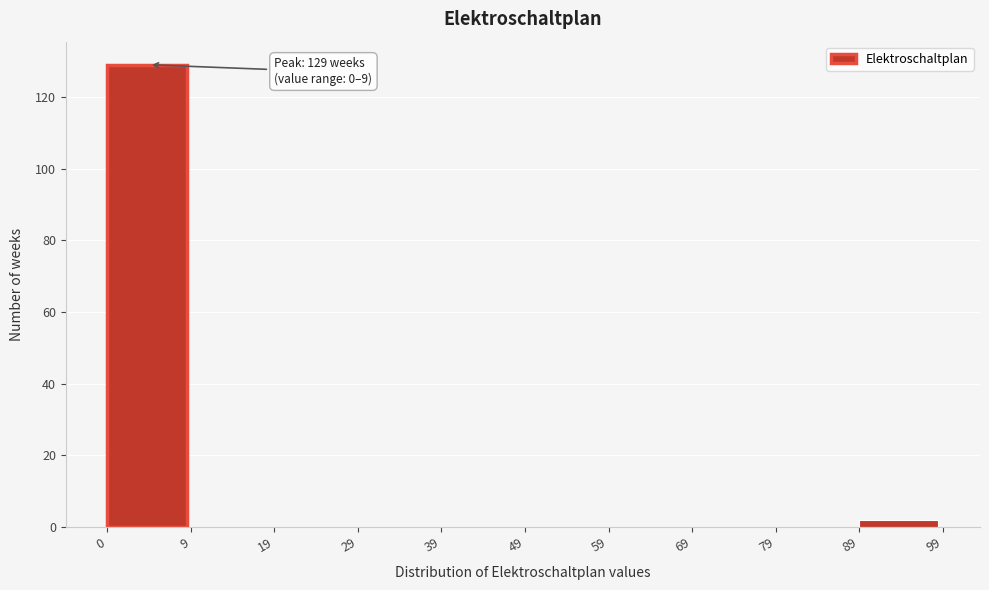

Over which range of the x-axis is the bar tallest?

0 to 9